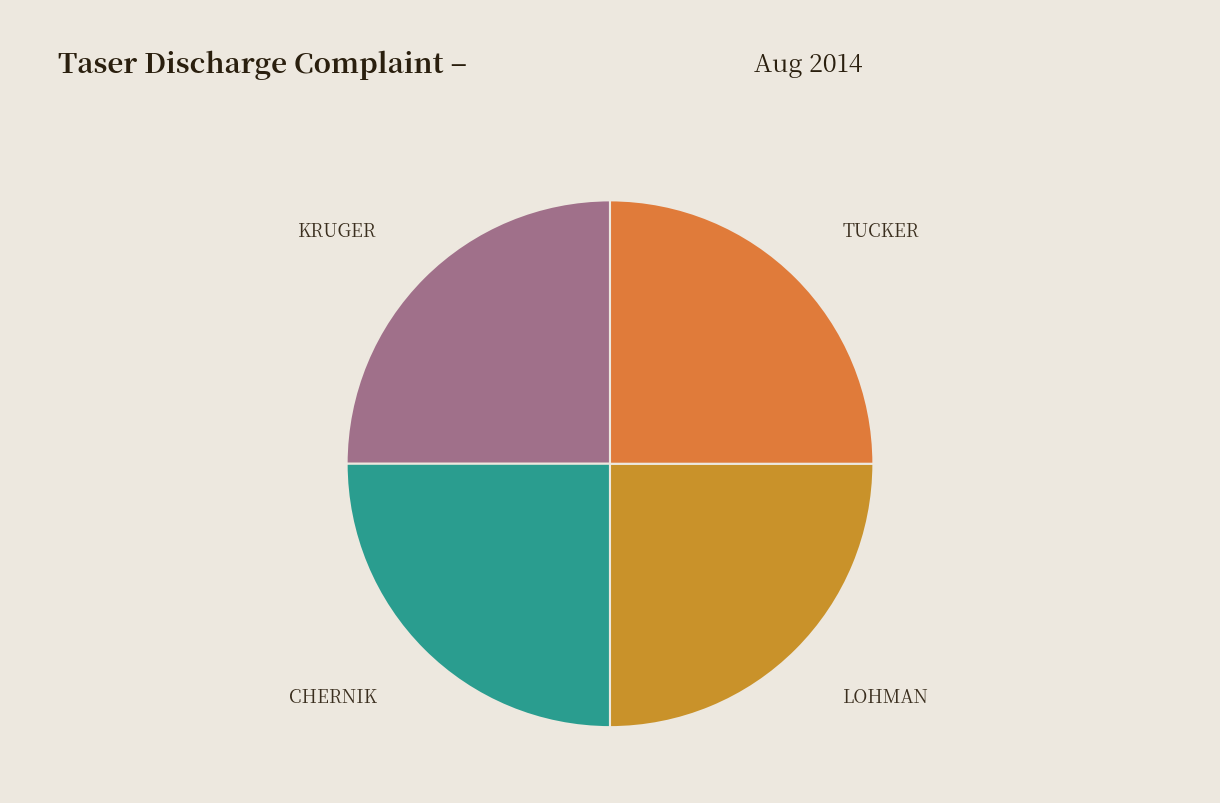

The TUCKER slice represents 25% of the pie. True or false?

True